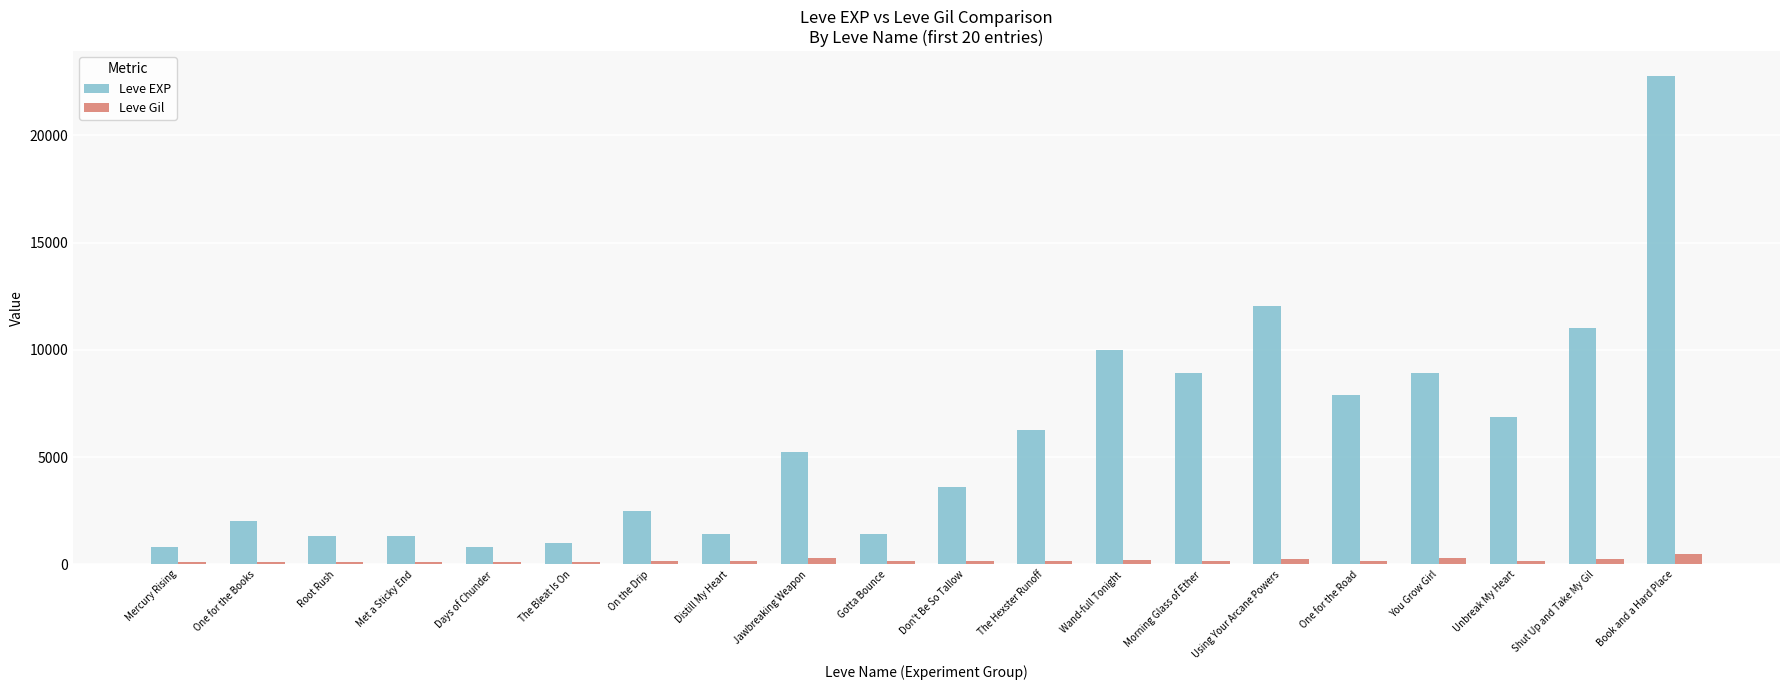

Is the value of Leve EXP at Unbreak My Heart greater than the value of Leve Gil at One for the Books?

Yes